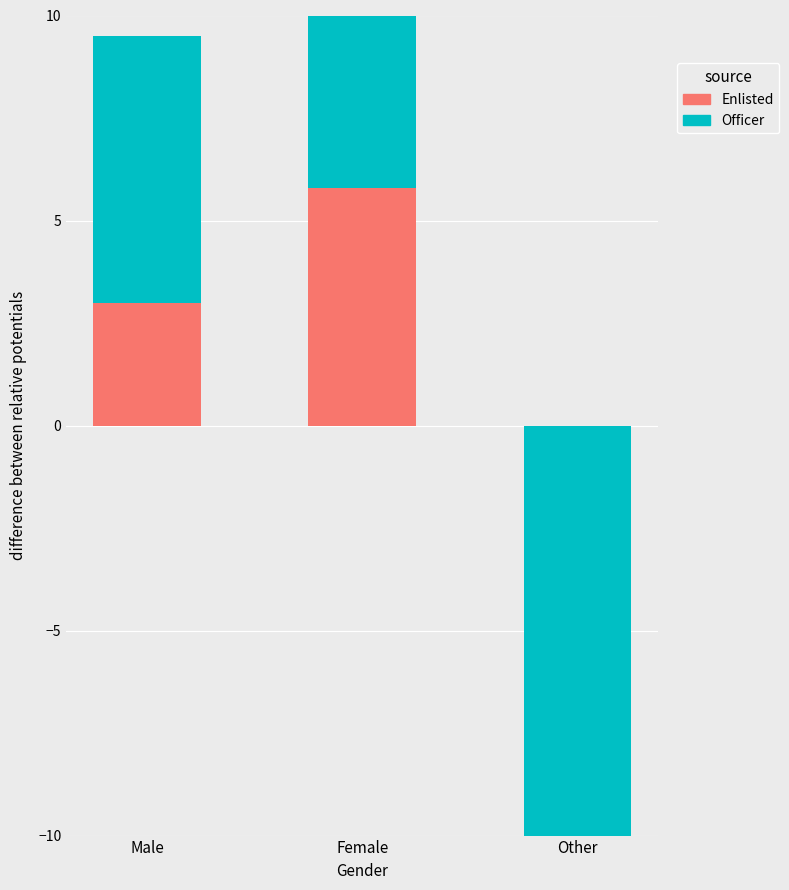

How many bars are there in each group?

2